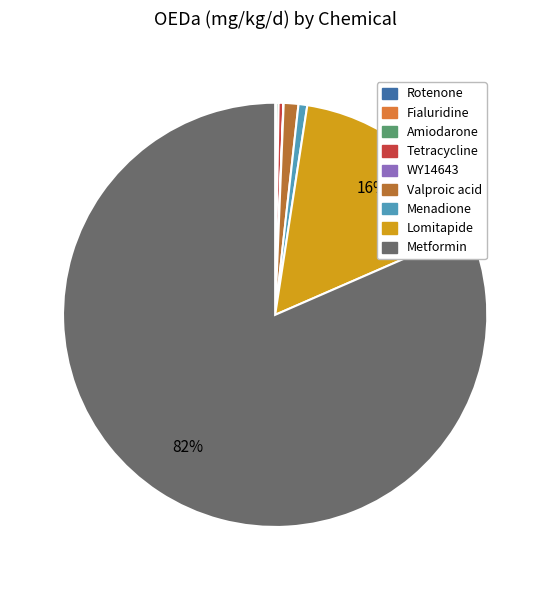

What is the largest slice in the pie chart?

Metformin